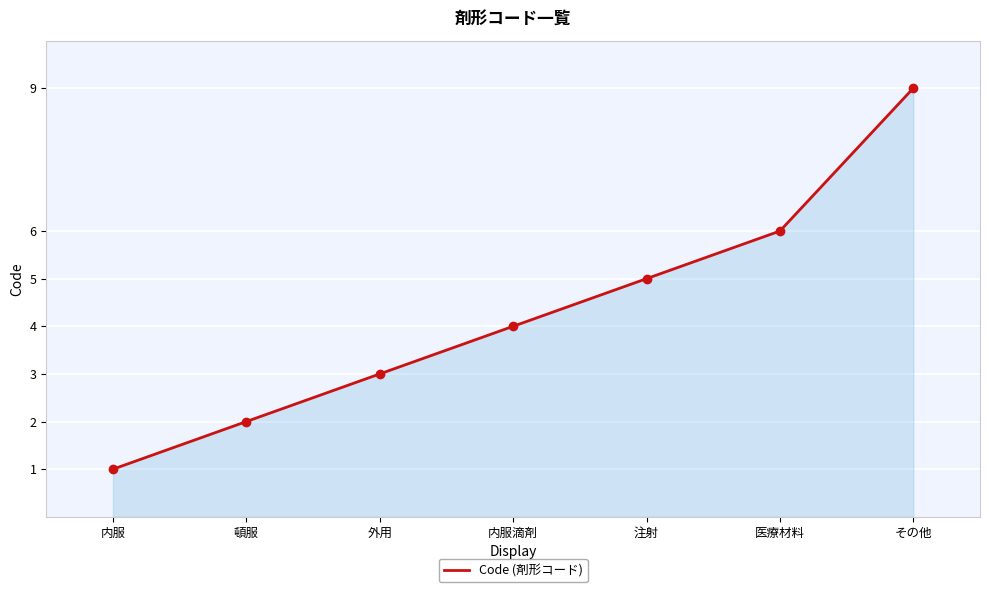

What is the maximum value shown in the chart?

9